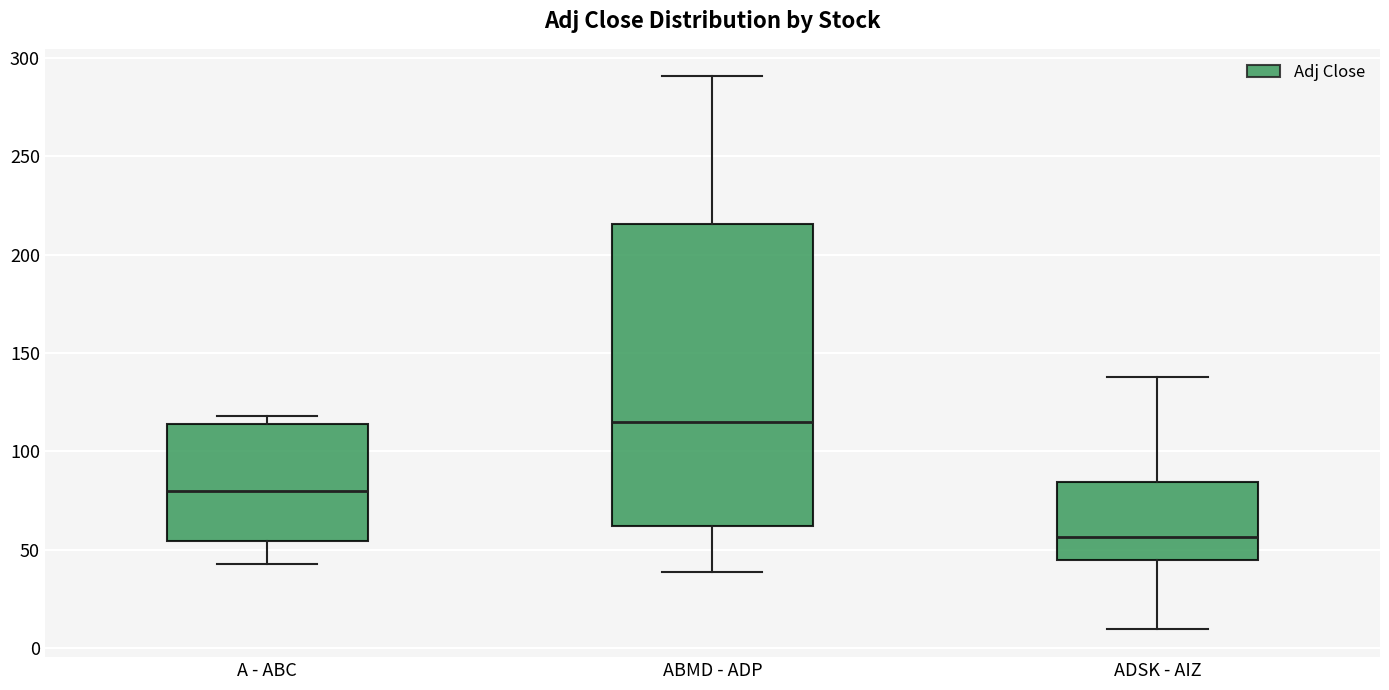

Which box has the highest median line?

ABMD - ADP